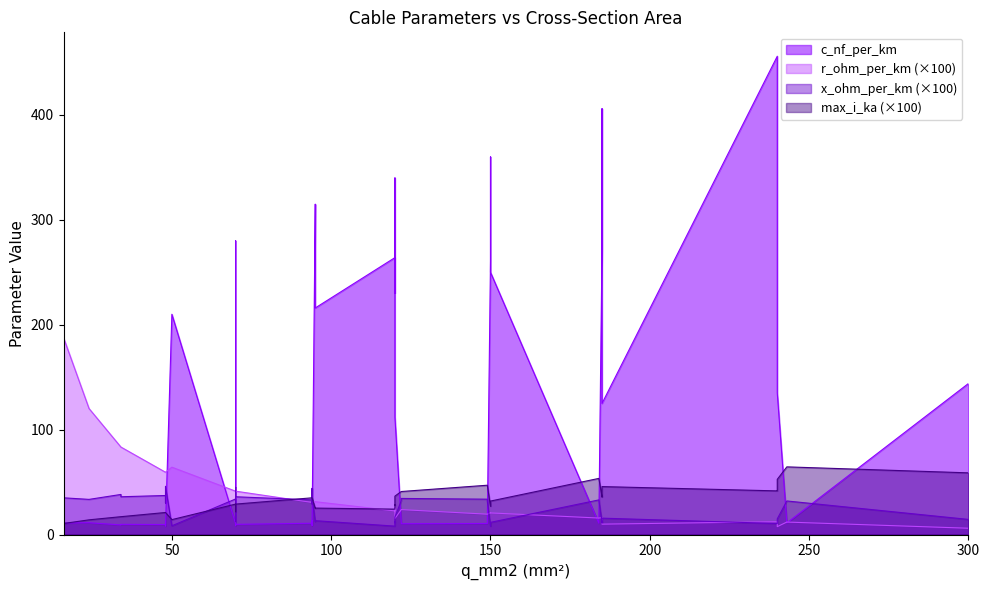

Reading left to right, list all the values displayed in this chart.

c_nf_per_km: 50=210.0	120=264.0	150=261.0	95=216.0	185=273.0	240=304.0	95=315.0	185=406.0	240=456.0	150=250.0	120=230.0	70=190.0	150=360.0	120=340.0	70=280.0	120=112.0	185=125.0	240=135.0	300=144.0	16=11.0	24=11.2	48=12.2	94=13.2	34=9.7	48=10.1	70=10.4	94=10.8	122=11.1	149=11.2	34=9.2	48=9.5	70=9.7	94=10.0	122=10.3	149=10.5	184=10.8	243=11.0	48=8.0	70=8.4	94=8.7
x_ohm_per_km: 50=0.1	120=0.1	150=0.1	95=0.1	185=0.1	240=0.1	95=0.1	185=0.1	240=0.1	150=0.1	120=0.1	70=0.1	150=0.1	120=0.1	70=0.1	120=0.2	185=0.2	240=0.1	300=0.1	16=0.3	24=0.3	48=0.3	94=0.3	34=0.4	48=0.3	70=0.3	94=0.3	122=0.3	149=0.3	34=0.4	48=0.4	70=0.4	94=0.3	122=0.3	149=0.3	184=0.3	243=0.3	48=0.5	70=0.5	94=0.4
max_i_ka: 50=0.1	120=0.2	150=0.3	95=0.3	185=0.4	240=0.4	95=0.2	185=0.4	240=0.4	150=0.3	120=0.3	70=0.2	150=0.3	120=0.3	70=0.2	120=0.4	185=0.5	240=0.5	300=0.6	16=0.1	24=0.1	48=0.2	94=0.3	34=0.2	48=0.2	70=0.3	94=0.3	122=0.4	149=0.5	34=0.2	48=0.2	70=0.3	94=0.3	122=0.4	149=0.5	184=0.5	243=0.6	48=0.2	70=0.3	94=0.3
r_ohm_per_km: 50=0.6	120=0.2	150=0.2	95=0.3	185=0.2	240=0.1	95=0.3	185=0.2	240=0.1	150=0.2	120=0.3	70=0.4	150=0.2	120=0.3	70=0.4	120=0.2	185=0.1	240=0.1	300=0.1	16=1.9	24=1.2	48=0.6	94=0.3	34=0.8	48=0.6	70=0.4	94=0.3	122=0.2	149=0.2	34=0.8	48=0.6	70=0.4	94=0.3	122=0.2	149=0.2	184=0.2	243=0.1	48=0.6	70=0.4	94=0.3